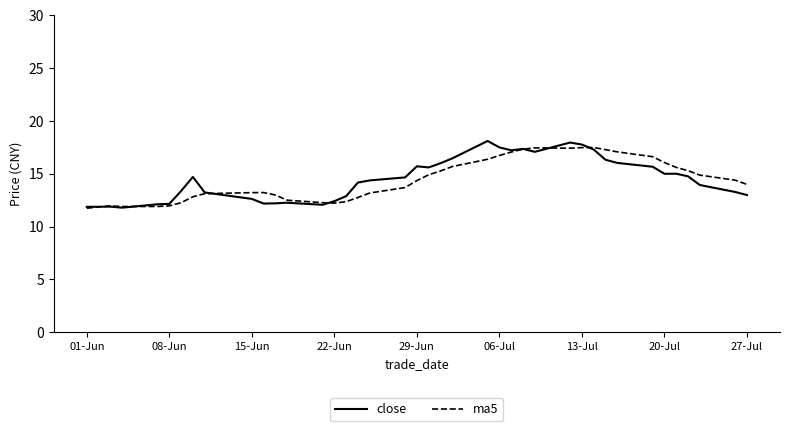

What is the smallest value displayed?

11.7